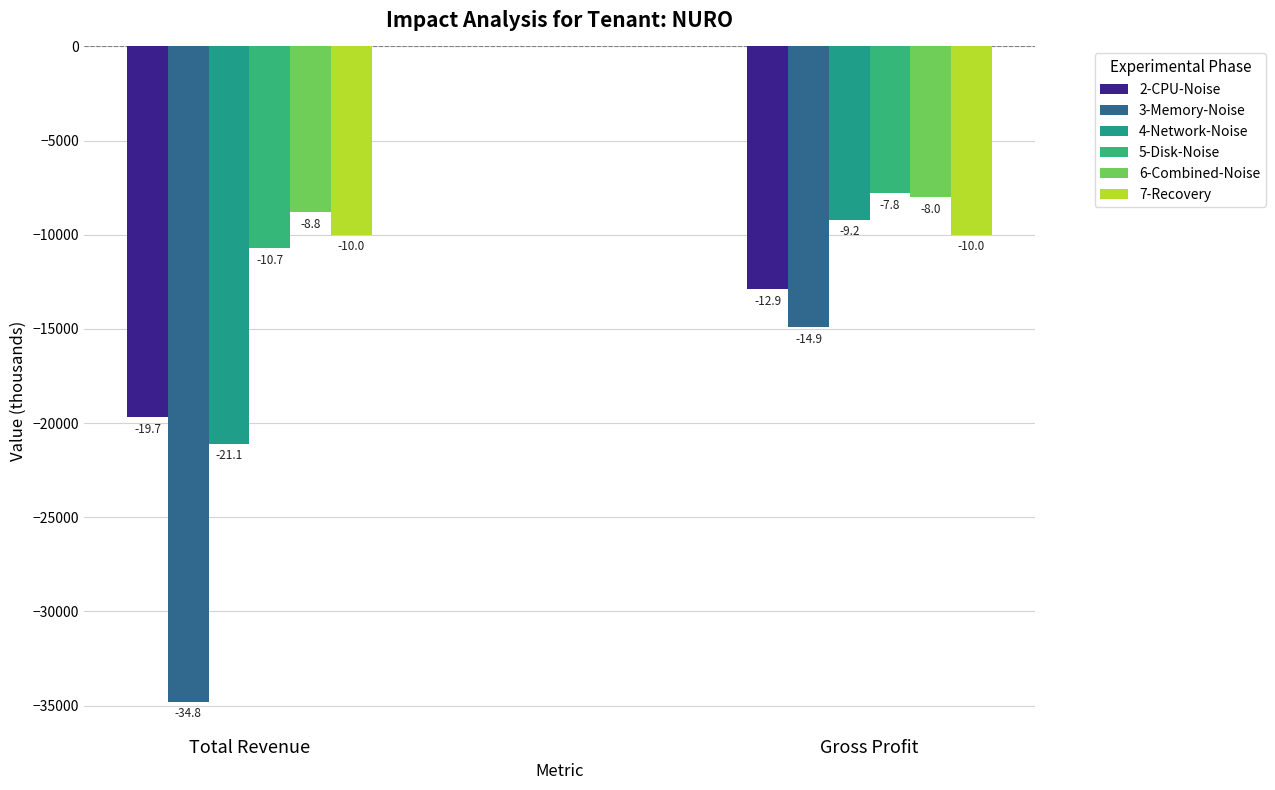

How many groups of bars are there?

2